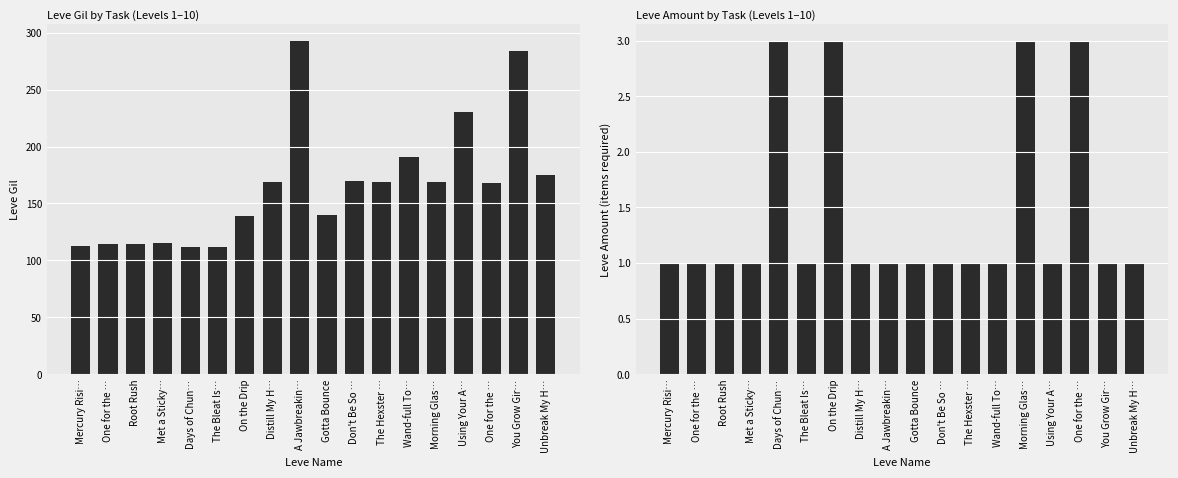

Rank the series by their maximum value, from lowest to highest.

Leve Amount, Leve Gil